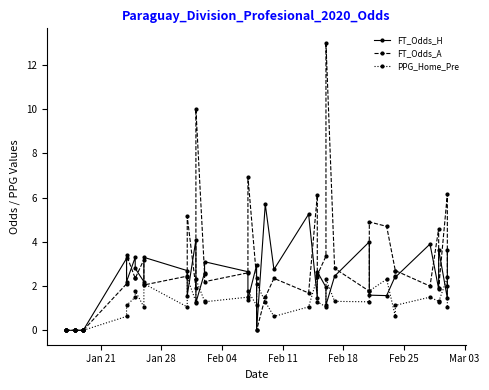

What is the difference between the maximum and minimum values in the FT_Odds_A series?

13.0